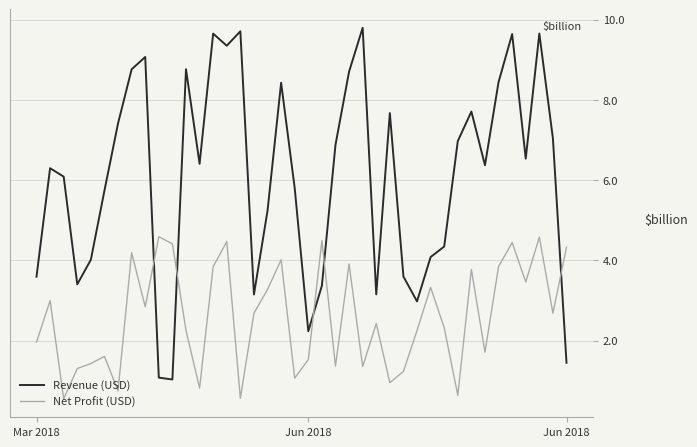

Rank the series by their maximum value, from highest to lowest.

Revenue (USD), Net Profit (USD)